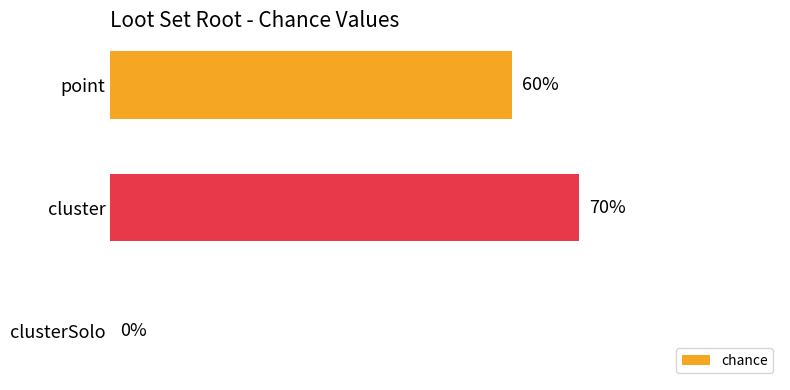

Which has a higher value, clusterSolo or cluster?

cluster